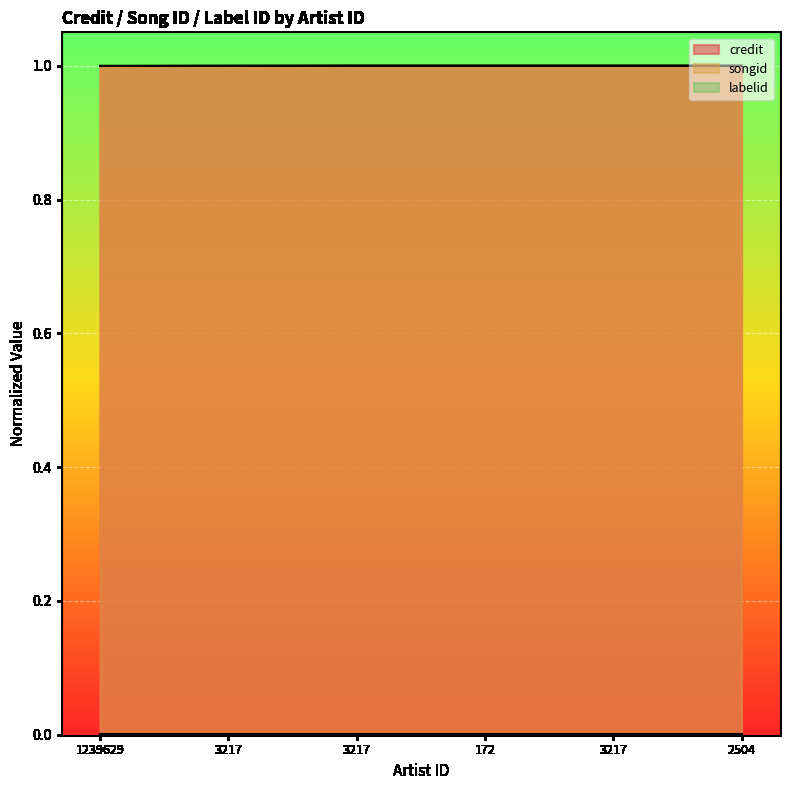

Which category has the lowest value across all series?

1239629